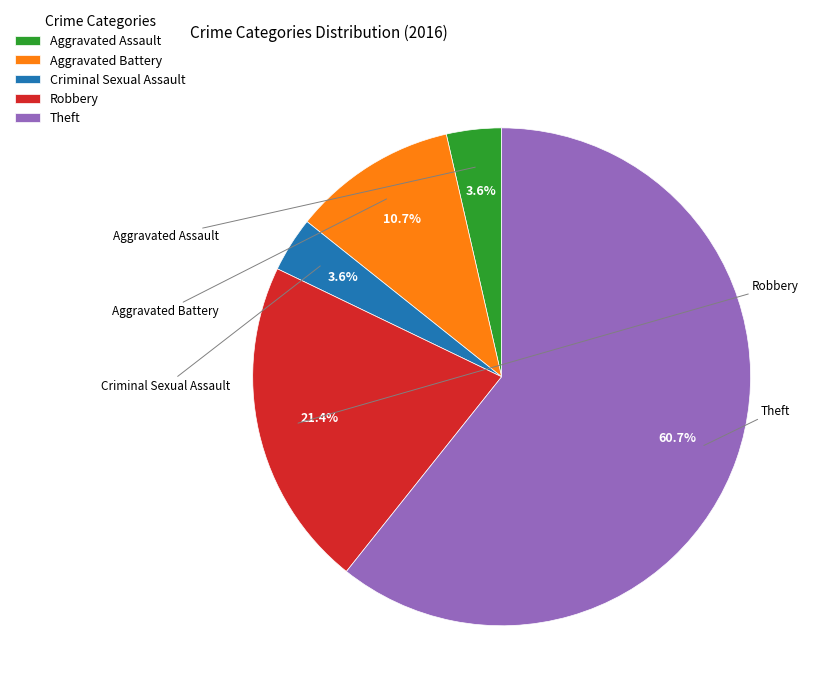

What percentage is the Robbery slice, to the nearest percent?

21%